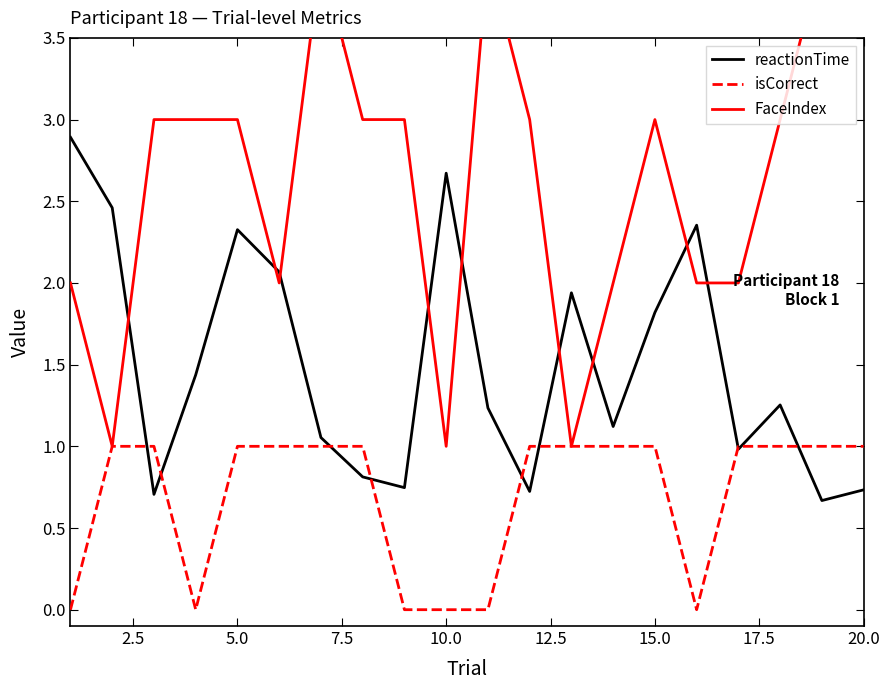

What is the highest value of the reactionTime series?

2.9